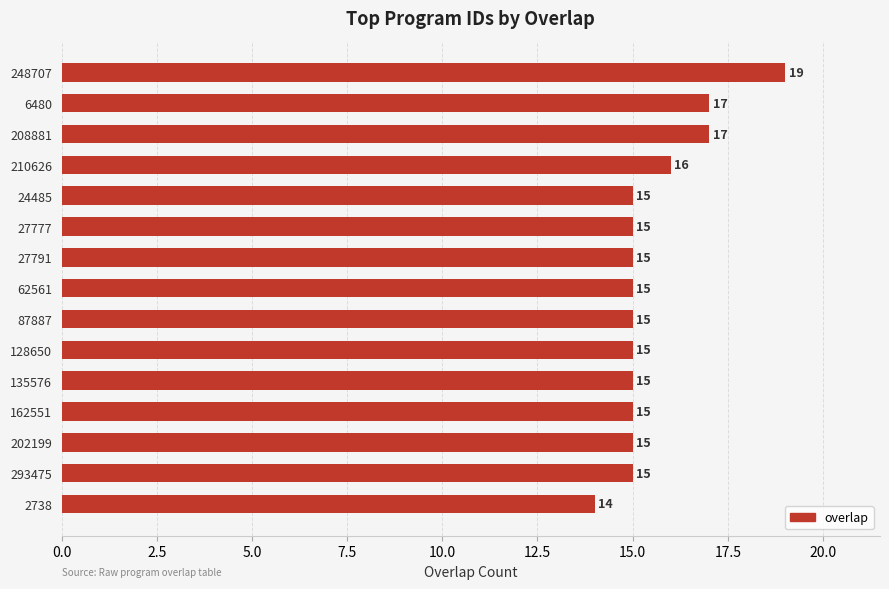

At which label is the value closest to 16?

210626